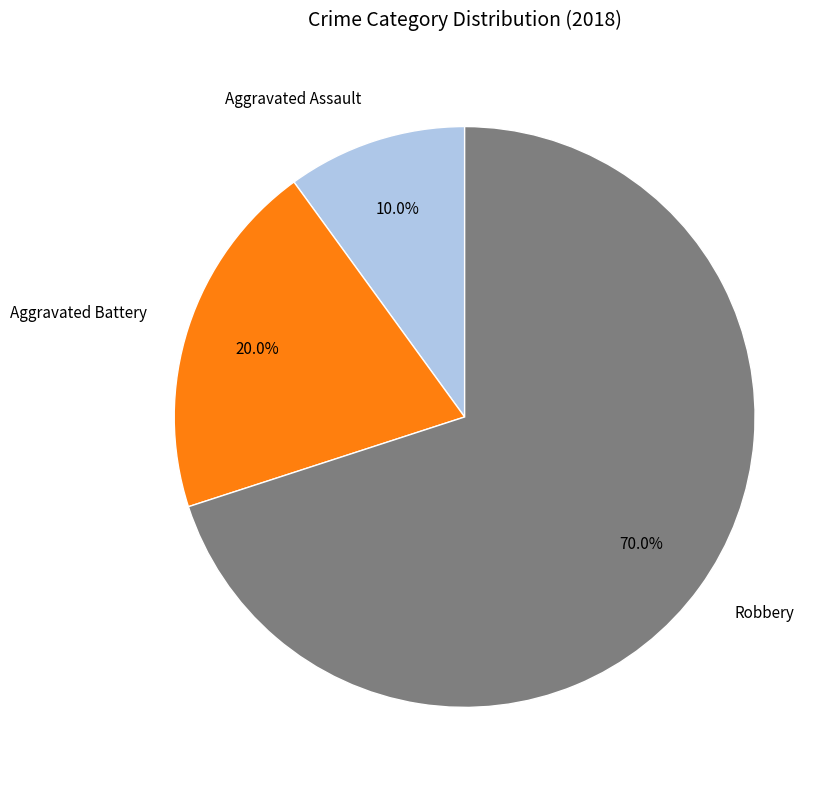

Do Robbery and Aggravated Battery together represent more than half of the pie?

Yes